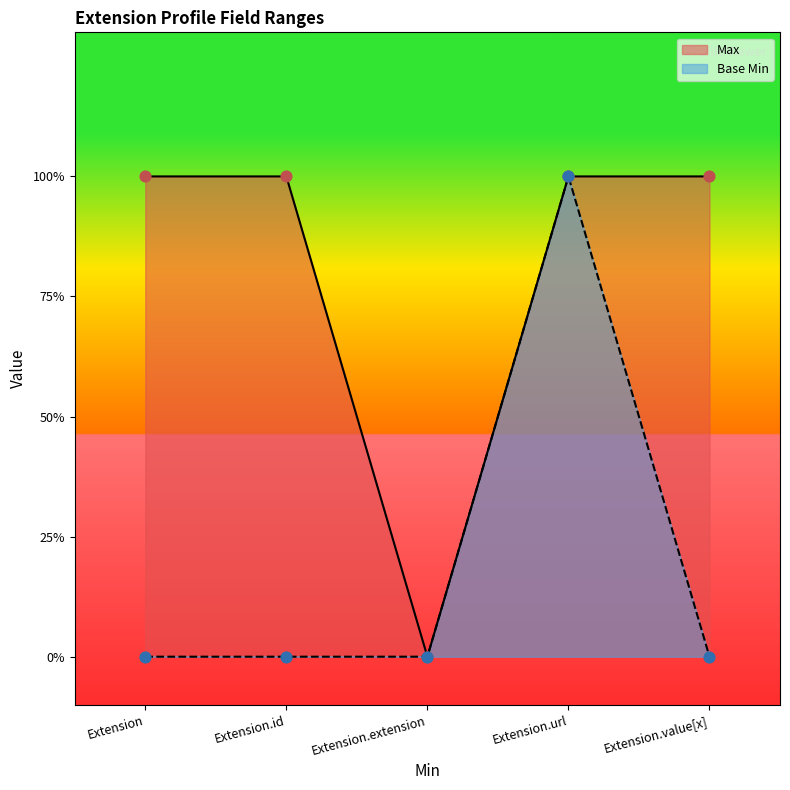

Which series has the largest total across all categories?

Max